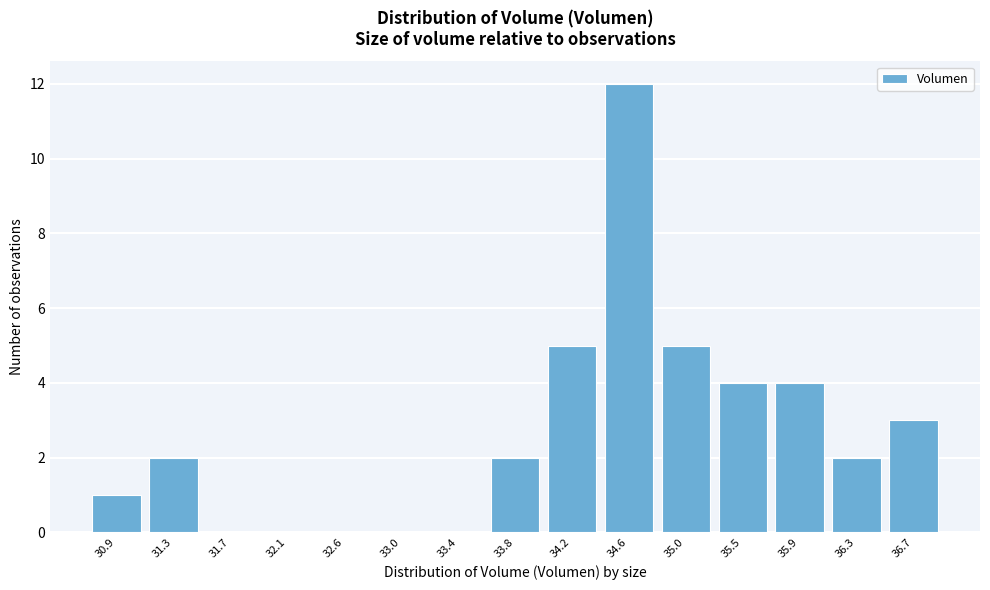

Reading left to right, transcribe this chart: for each bar, give the range it covers on the x-axis and its height. Neither the bar edges nor the heights are printed on the chart, so give them approximately, as read against the axes.

30.70 to 31.10: 1
31.10 to 31.50: 2
31.50 to 31.95: 0
31.95 to 32.35: 0
32.35 to 32.75: 0
32.75 to 33.15: 0
33.15 to 33.60: 0
33.60 to 34.00: 2
34.00 to 34.40: 5
34.40 to 34.85: 12
34.85 to 35.25: 5
35.25 to 35.65: 4
35.65 to 36.05: 4
36.05 to 36.50: 2
36.50 to 36.90: 3